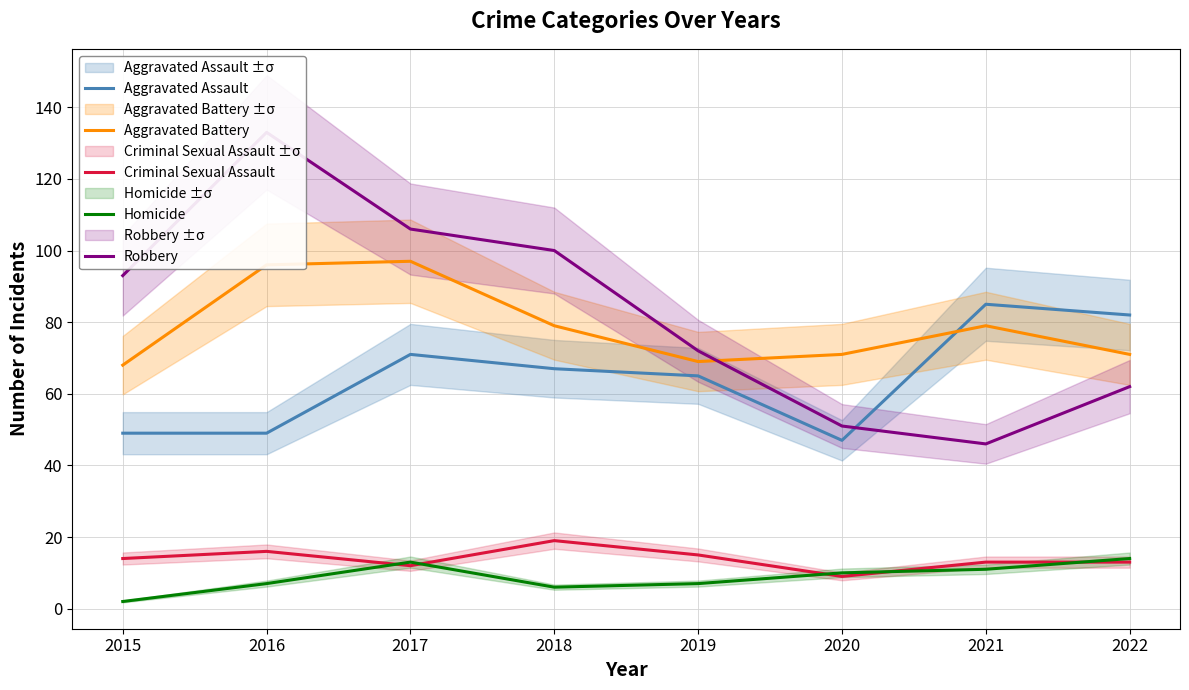

Which series has the largest total across all categories?

Robbery